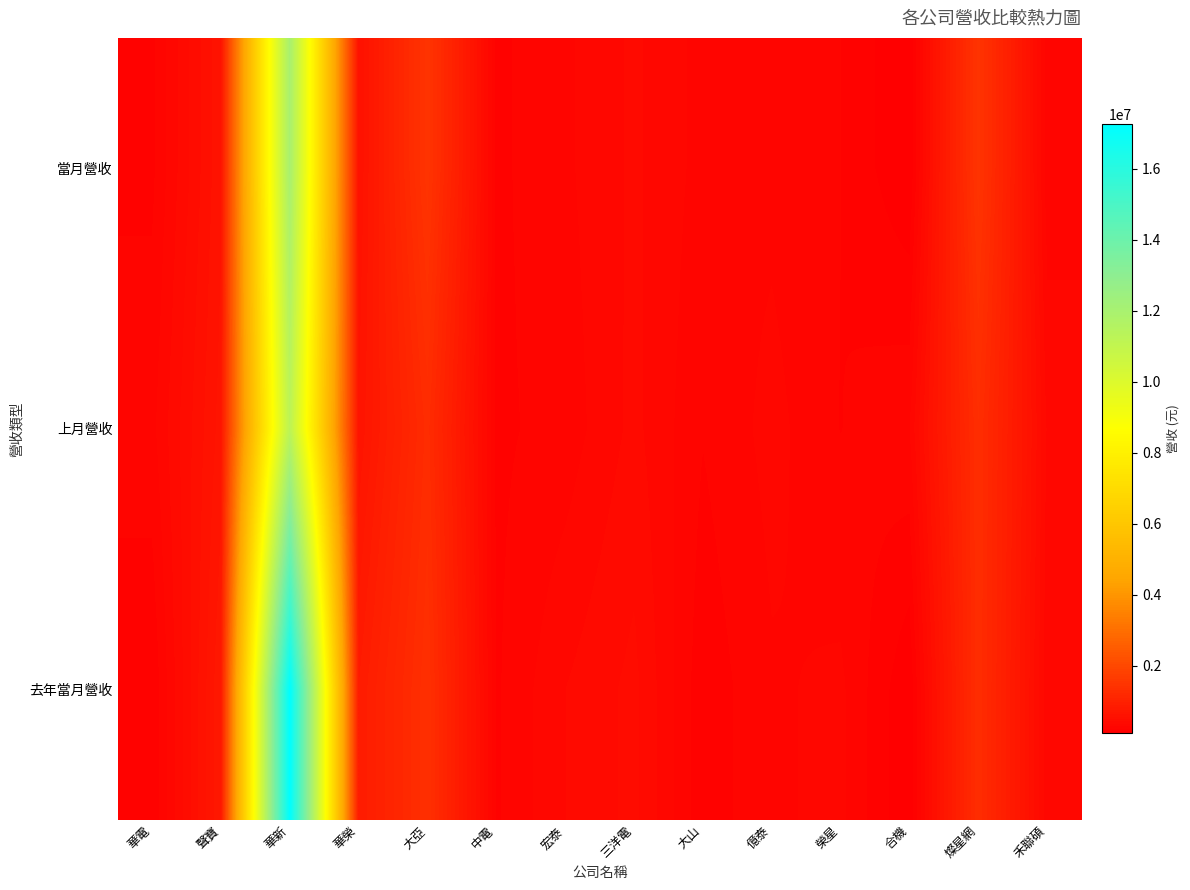

Which series has the largest total across all categories?

去年當月營收